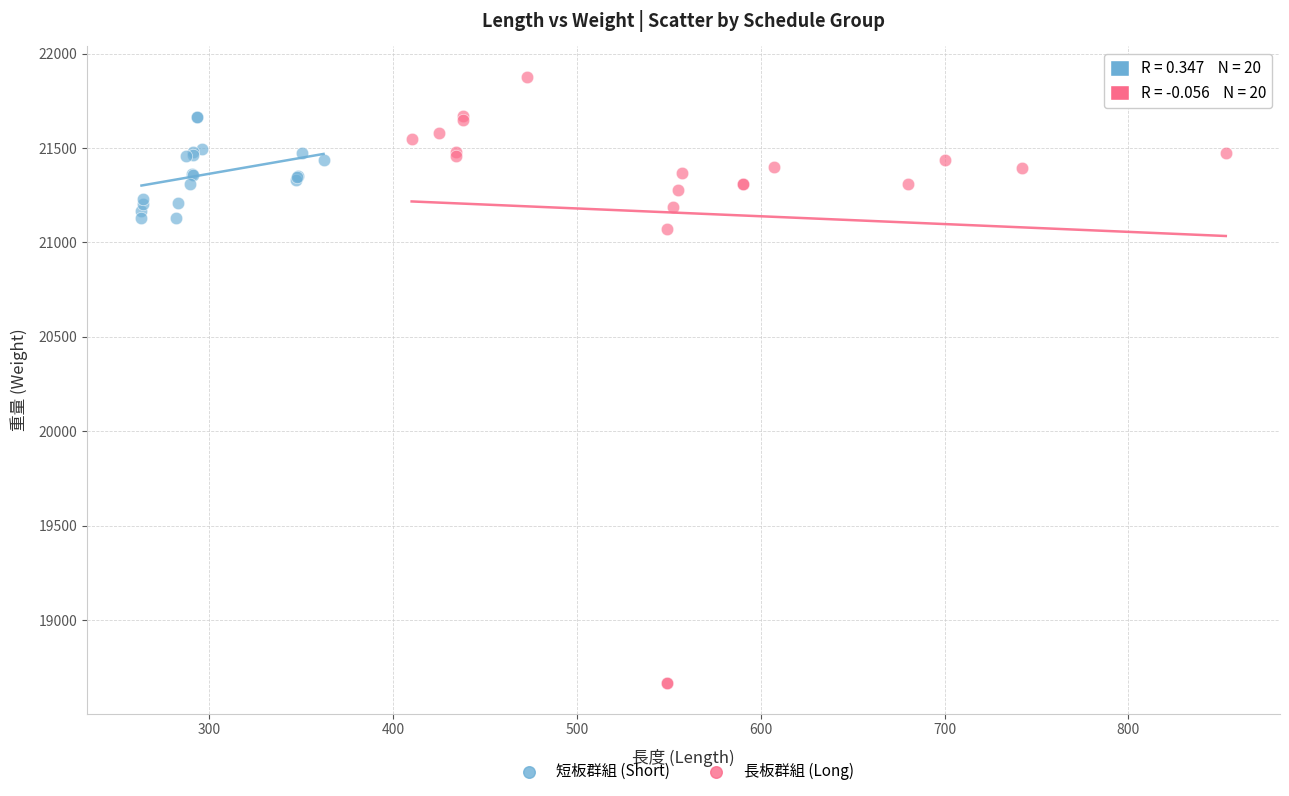

Which series reaches the minimum Y coordinate?

長板群組 (Long)